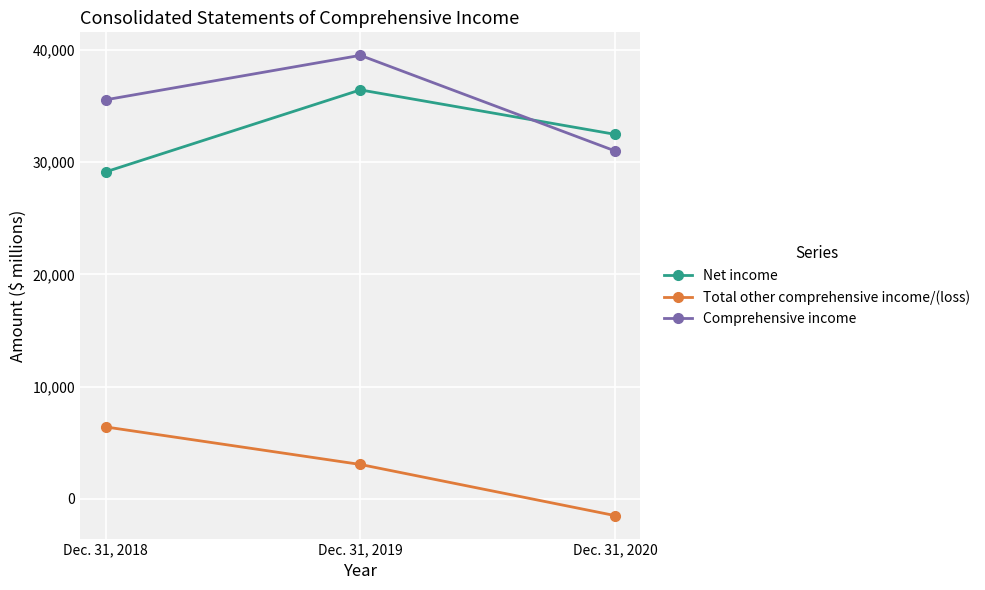

Is the value of Total other comprehensive income/(loss) at Dec. 31, 2020 greater than the value of Comprehensive income at Dec. 31, 2018?

No